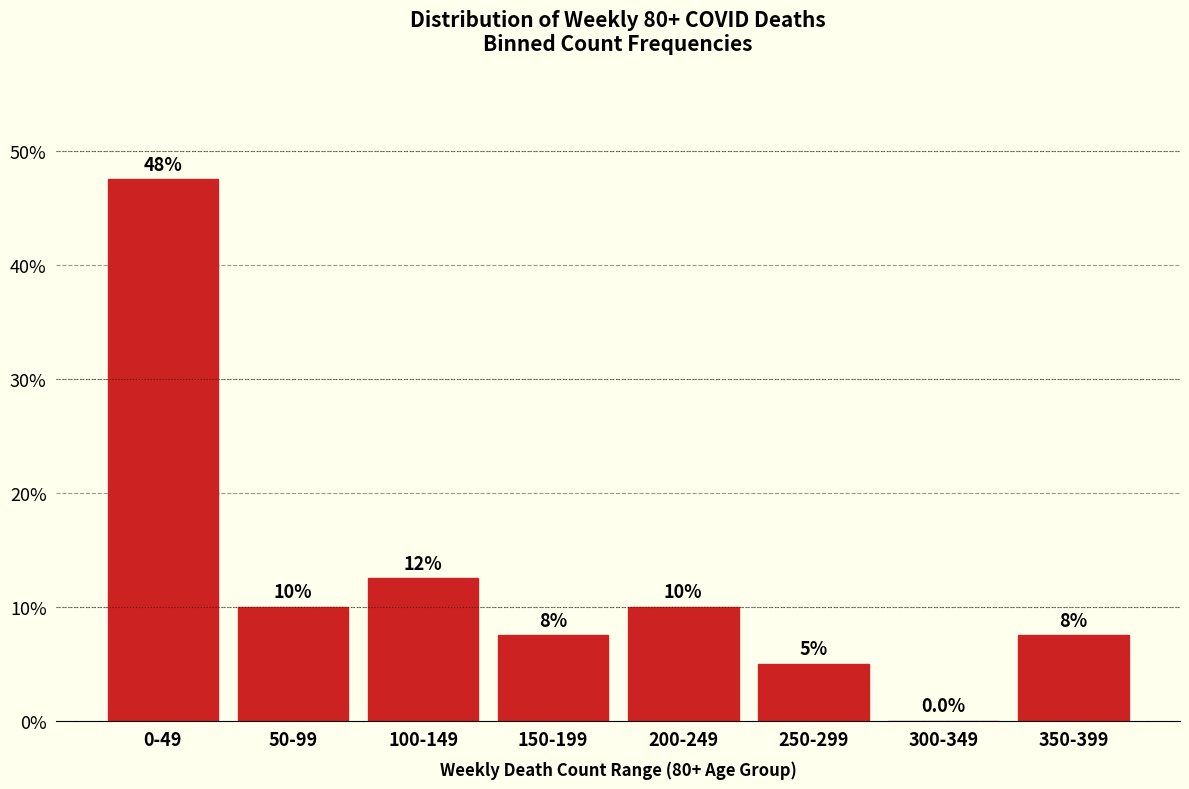

Reading right to left, extract all data points from this chart.

350-399=7.5	300-349=0.0	250-299=5.0	200-249=10.0	150-199=7.5	100-149=12.5	50-99=10.0	0-49=47.5